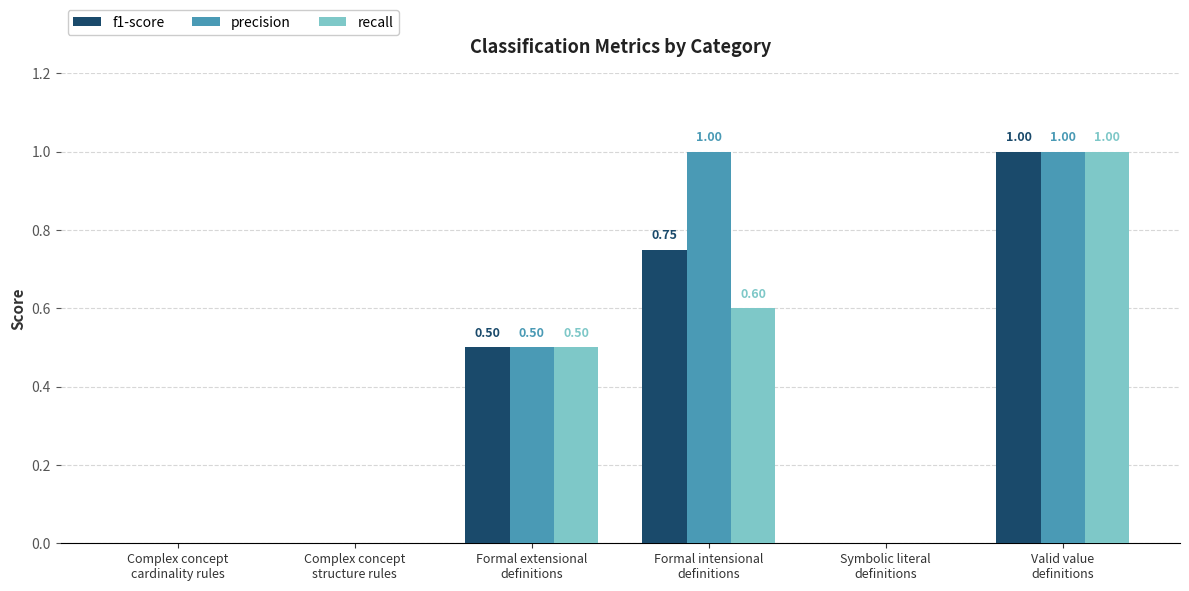

Which series has the largest total across all categories?

precision